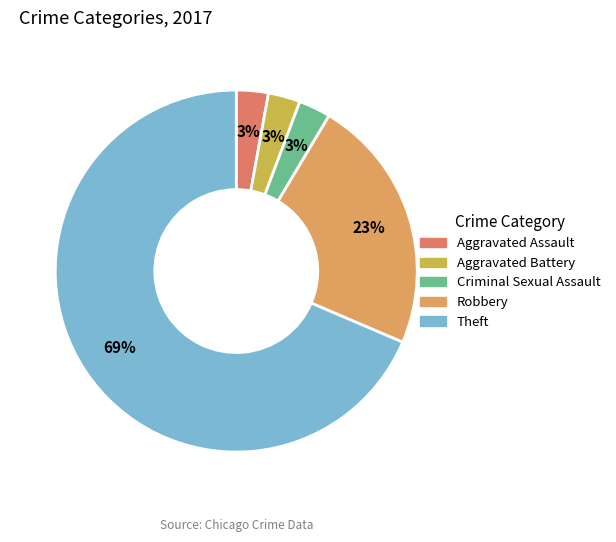

To the nearest percent, what is the average slice percentage?

20%